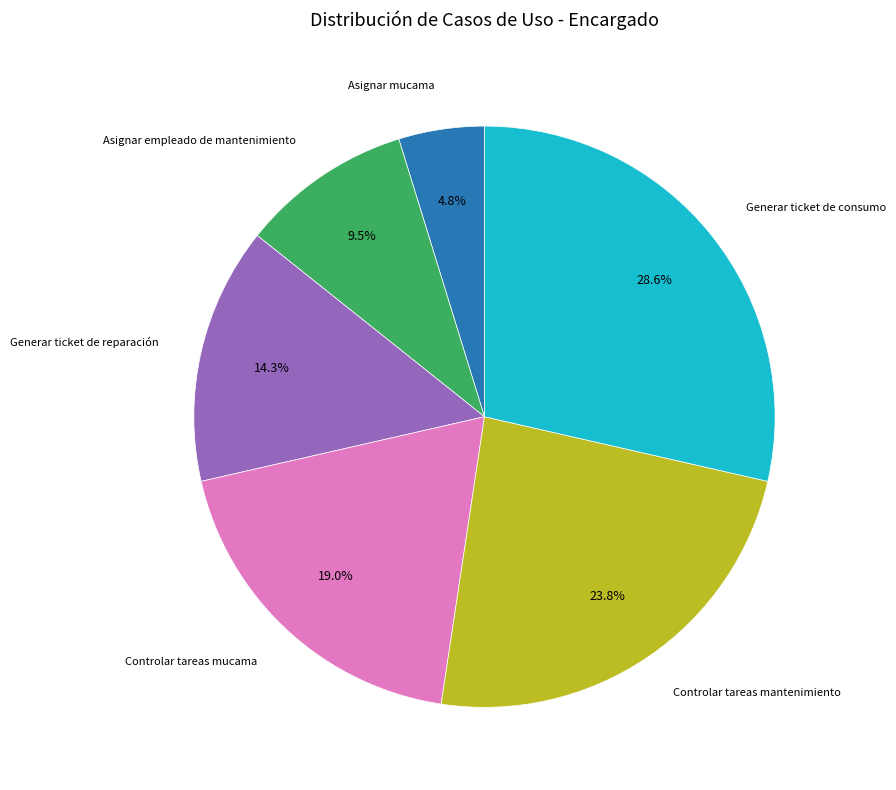

Count the number of slices in the pie.

6